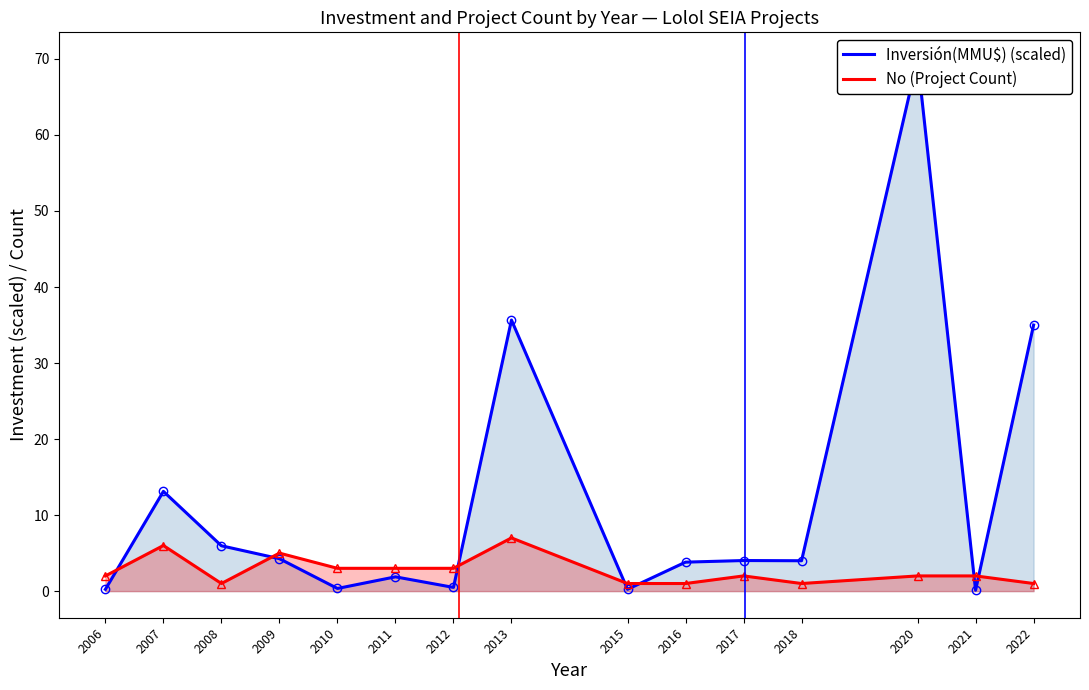

Between 2008 and 2013, which series saw the biggest shift?

Inversión(MMU$)